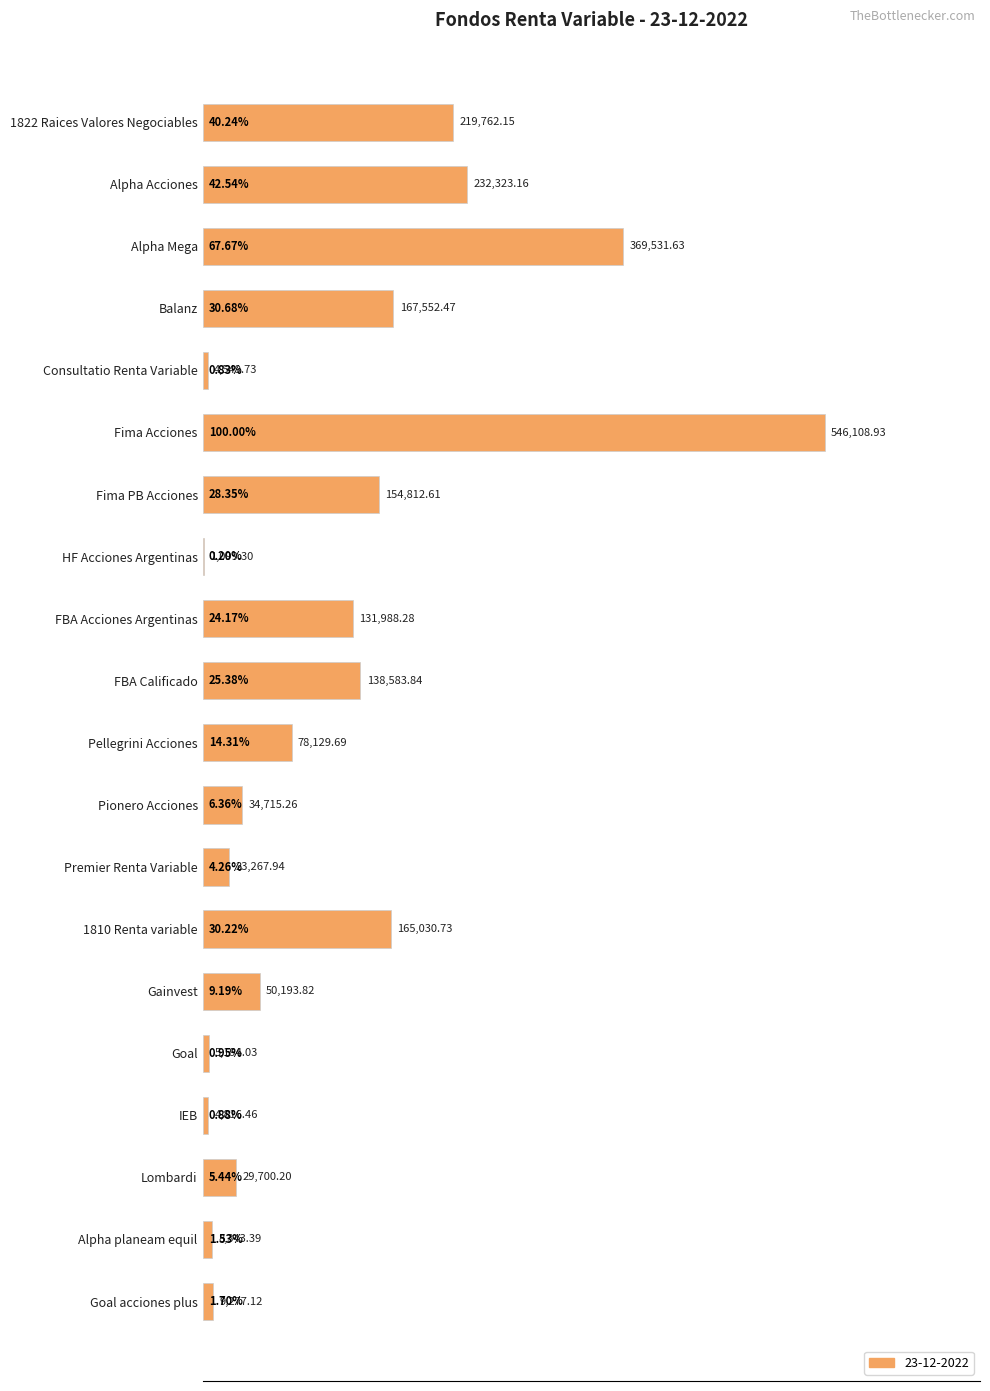

The chart shows a value of 138568.2 at 1822 Raices Valores Negociables. True or false?

False